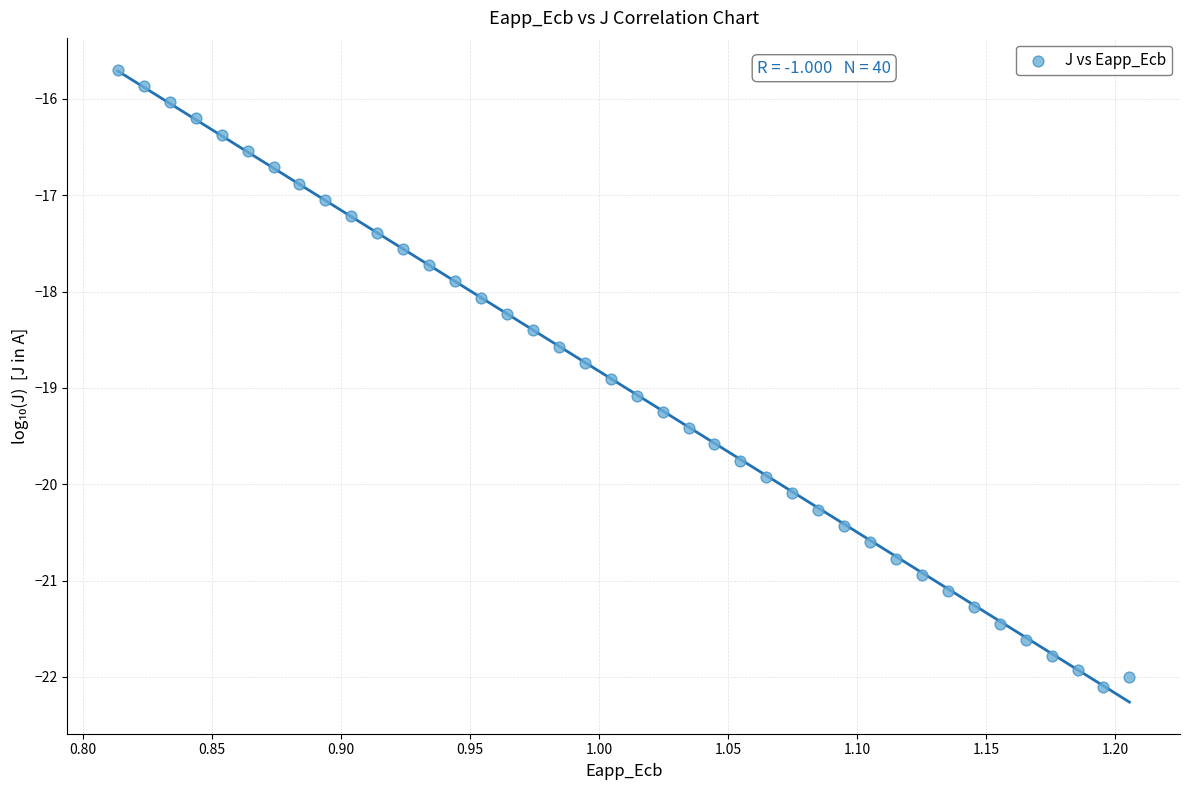

What is the range of X values (max minus min)?

0.4